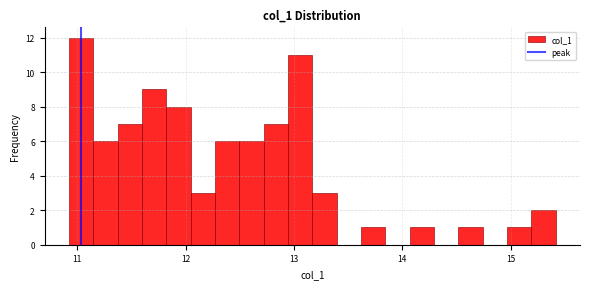

Around what value on the x-axis is the tallest bar? Give the approximate position of its centre, as read against the axis.

11.0